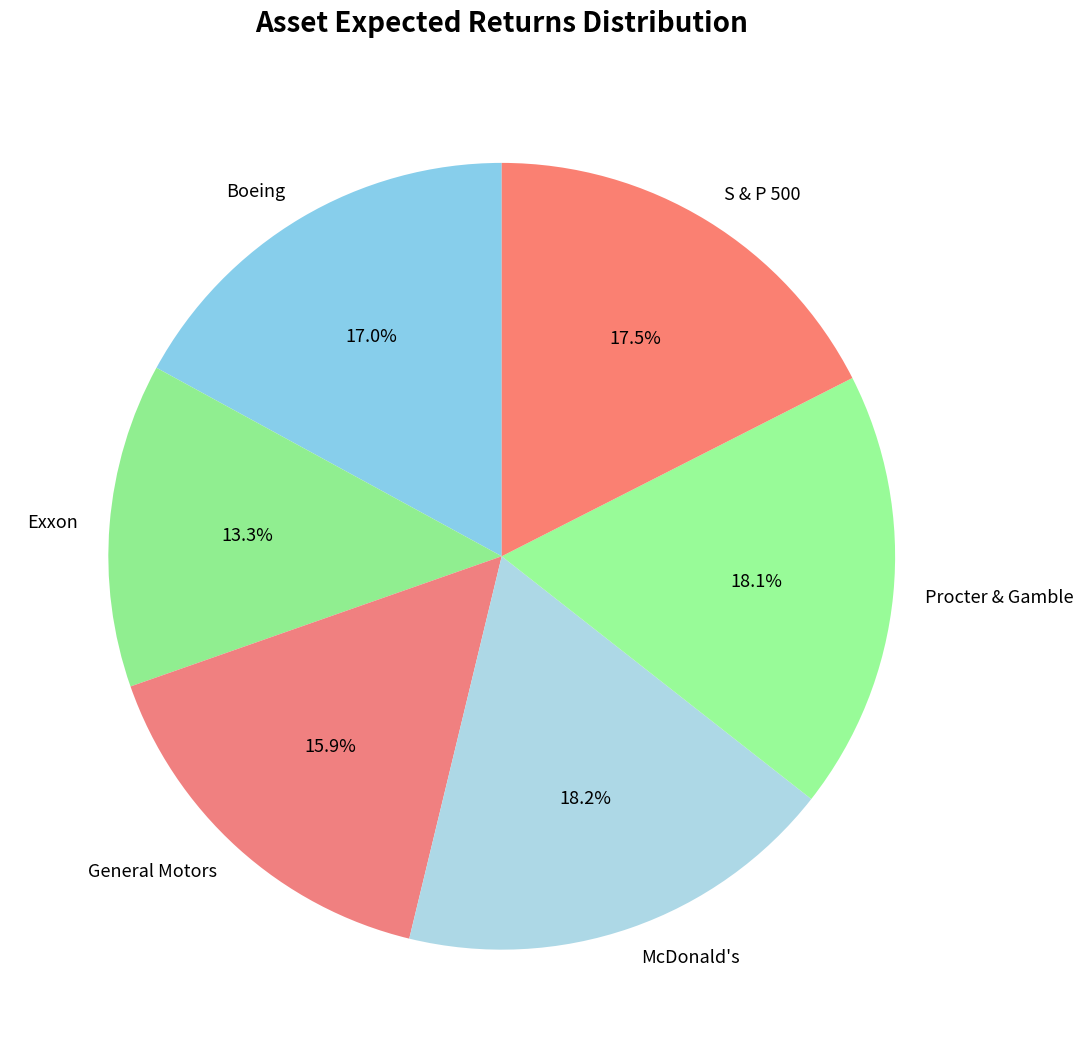

To the nearest percent, what is the difference between the largest and smallest slice percentages?

5%